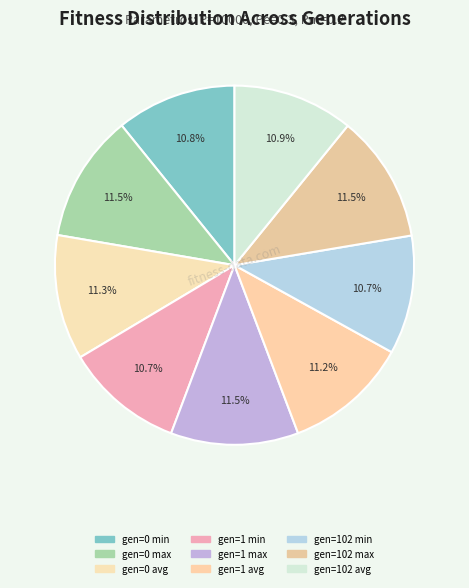

Does gen=102 avg account for over 50% of the chart?

No